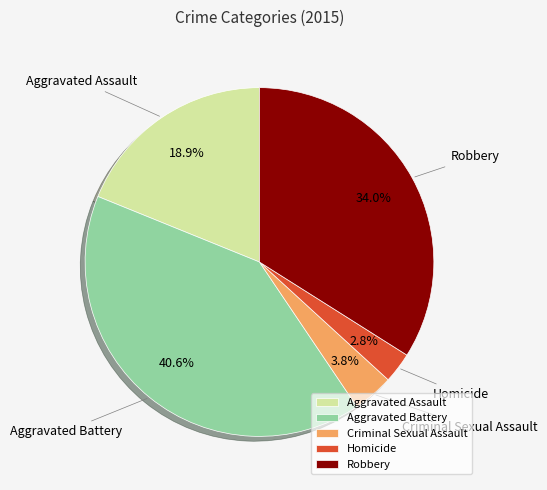

To the nearest percent, what is the difference between the largest and smallest slice percentages?

38%